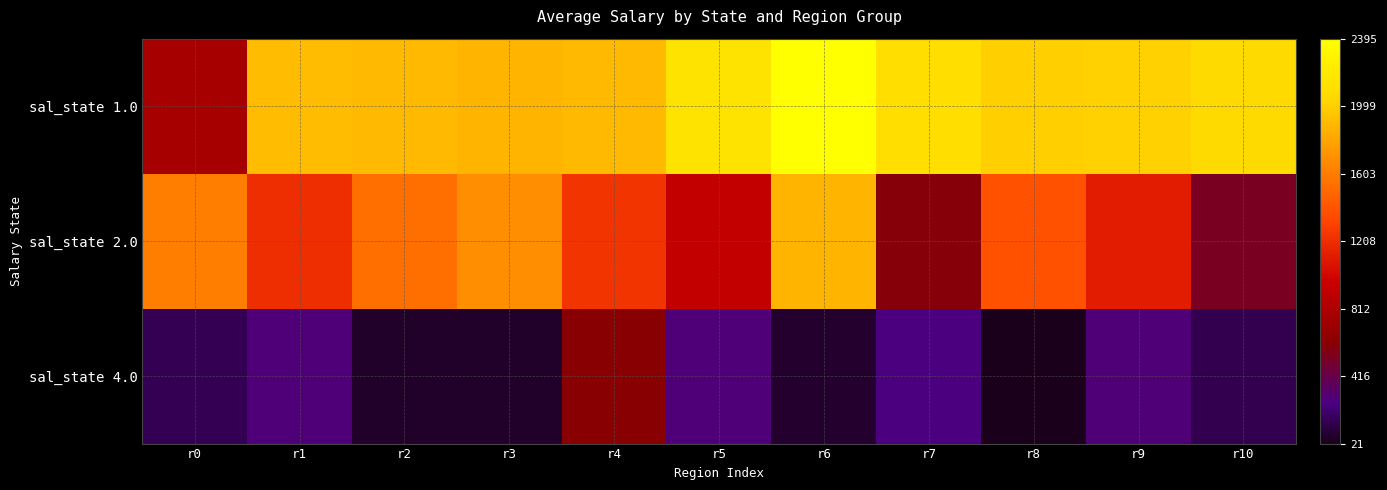

Which label corresponds to the largest value in the chart?

r6